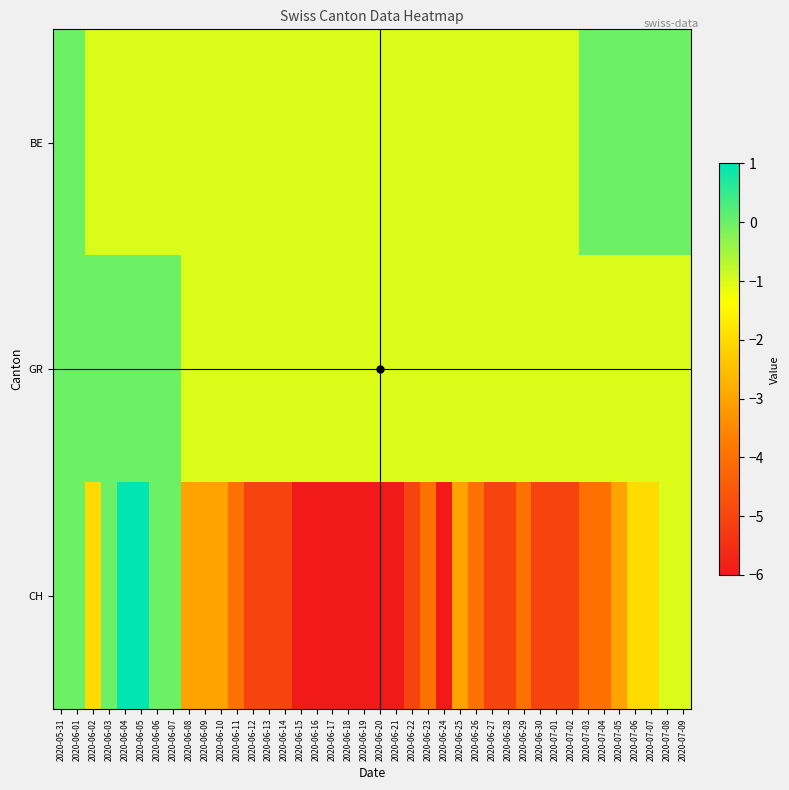

Which series has the largest range (max minus min)?

CH